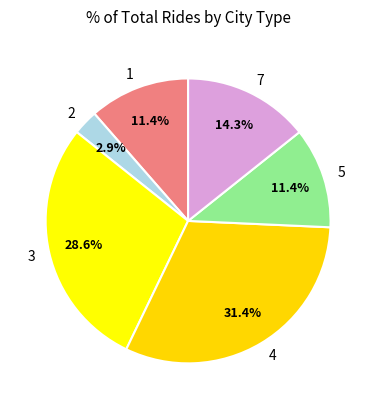

Which category has the smallest portion of the pie?

2